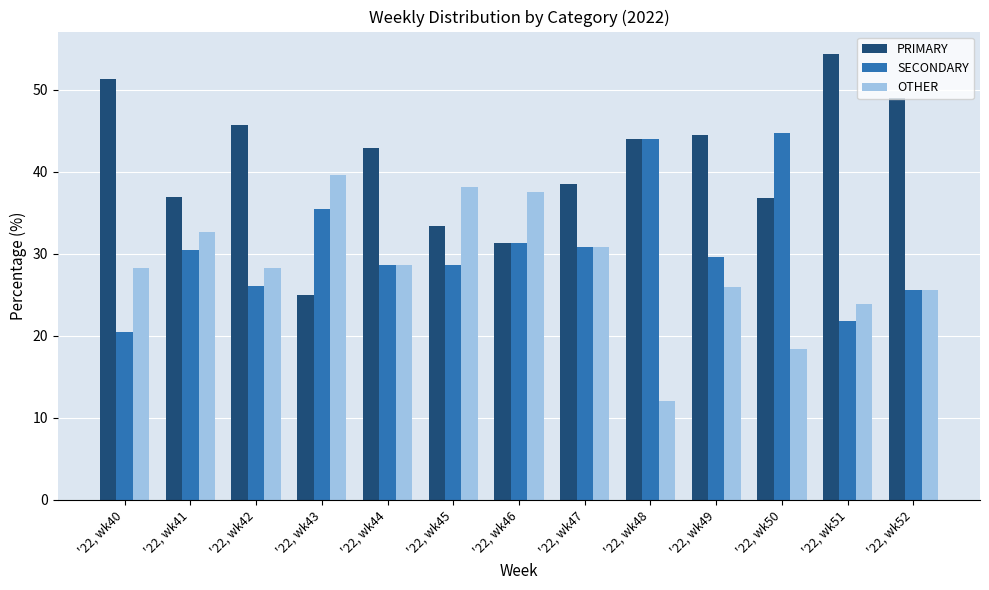

At how many categories does at least one series exceed 51?

2